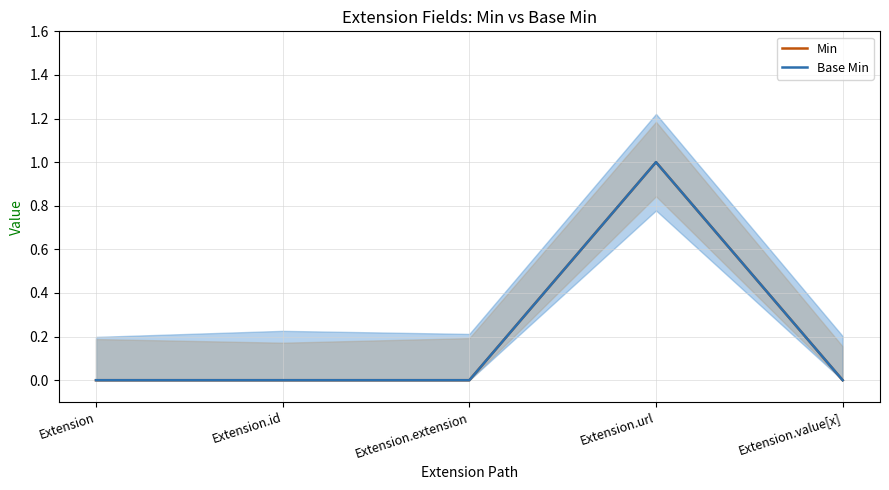

What is the total value across all series at Extension.url?

2